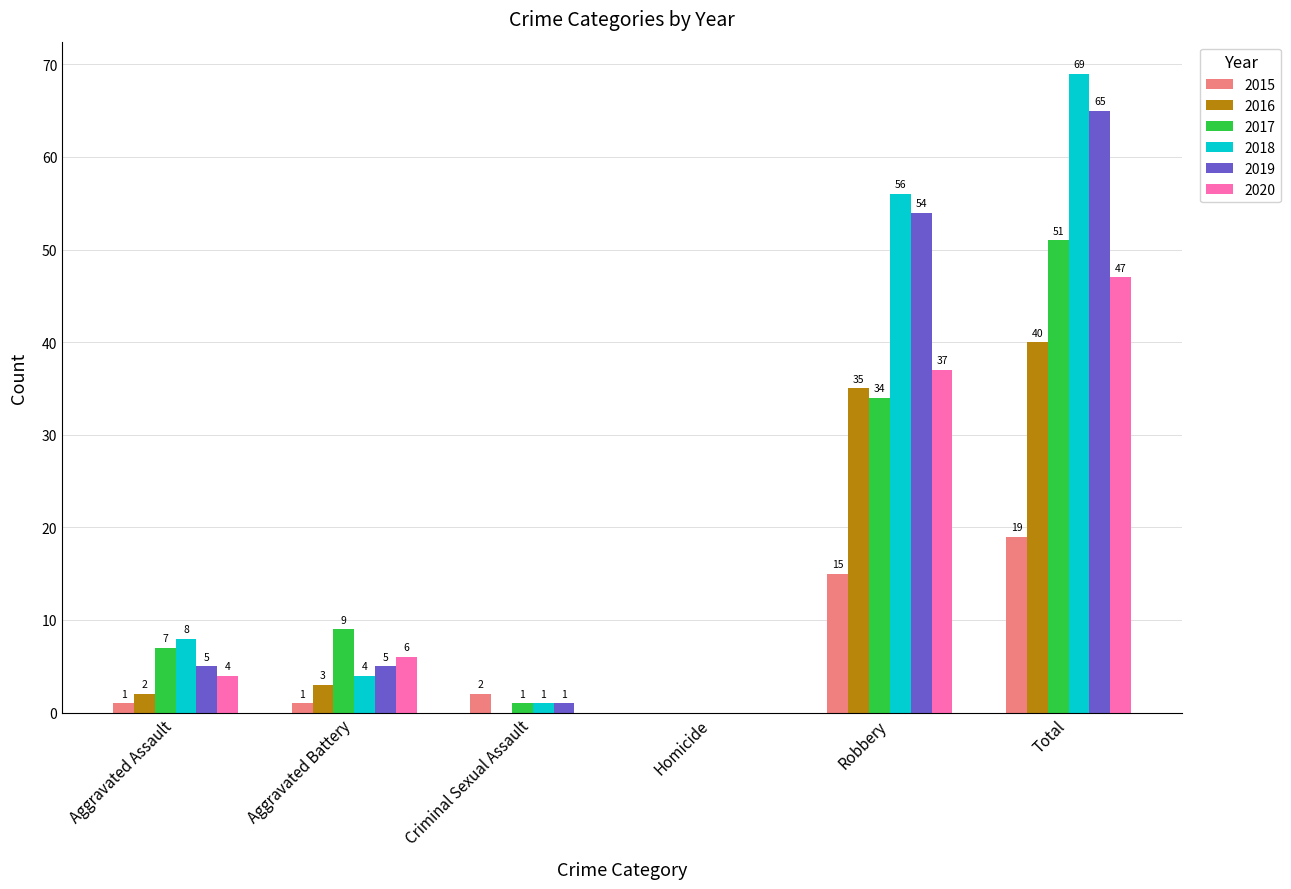

What is the total value across all series at Aggravated Assault?

27